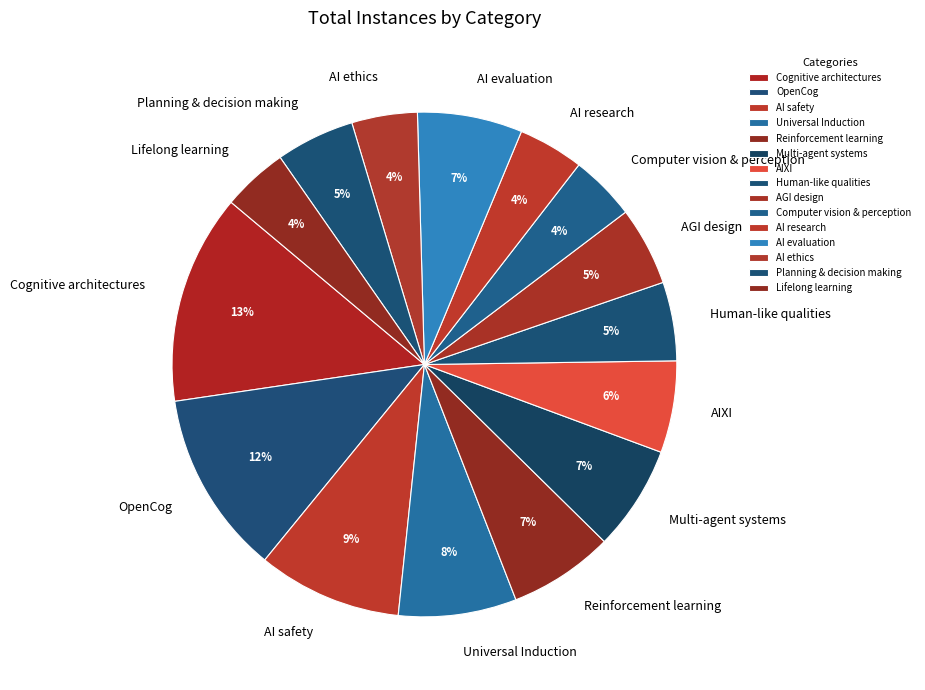

How many slices are in this pie chart?

15